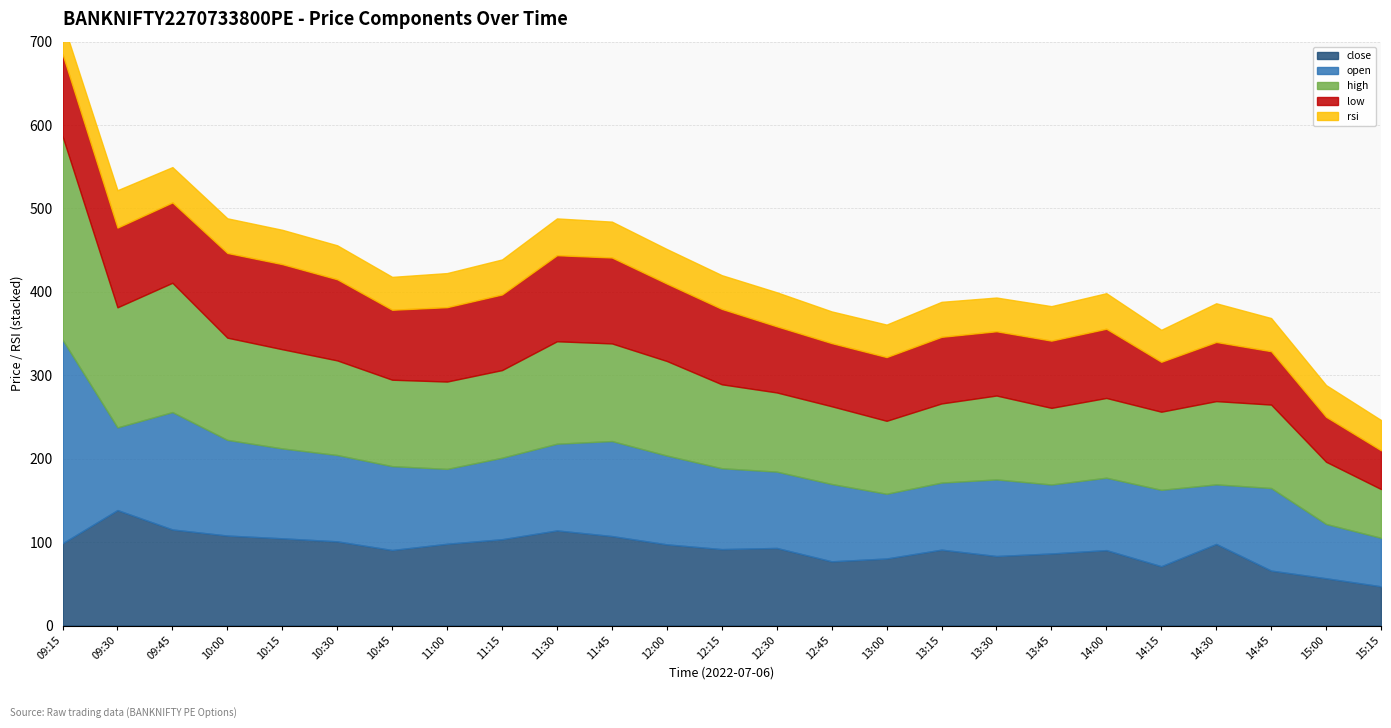

Which category has the lowest value across all series?

15:15